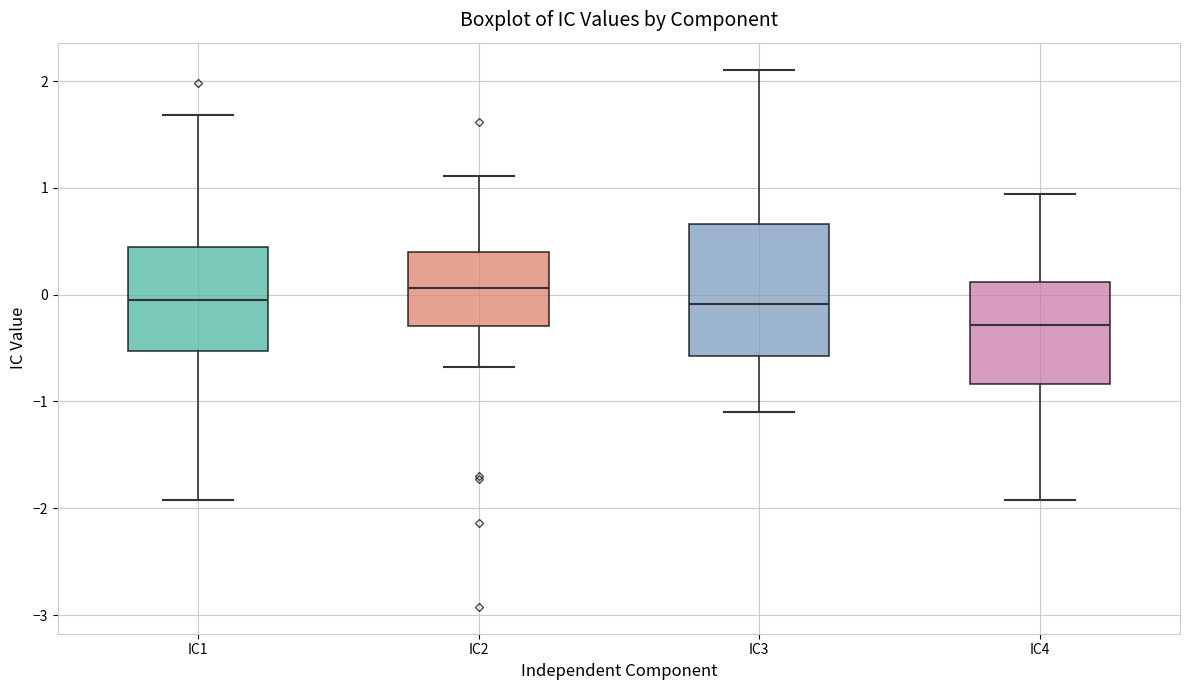

Which box's median line is the highest?

IC2